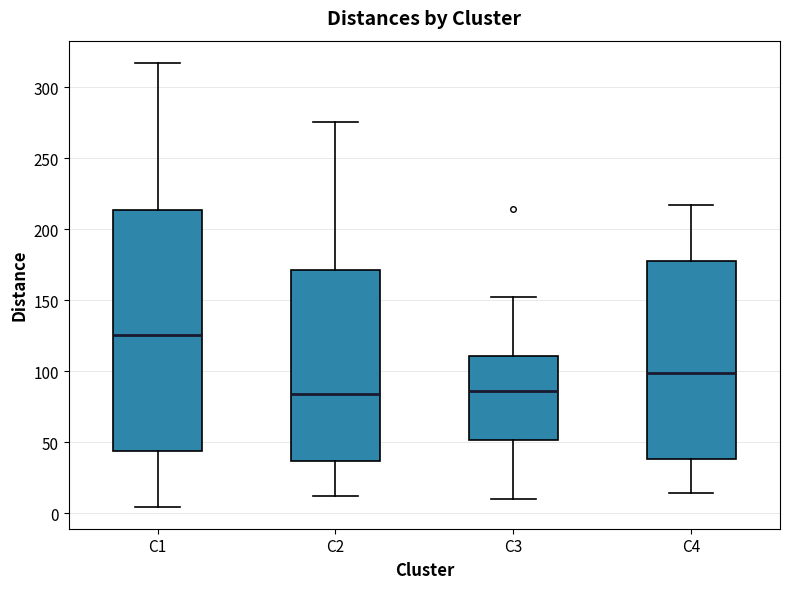

Comparing the boxes themselves (not the whiskers), which one is the tallest?

C1